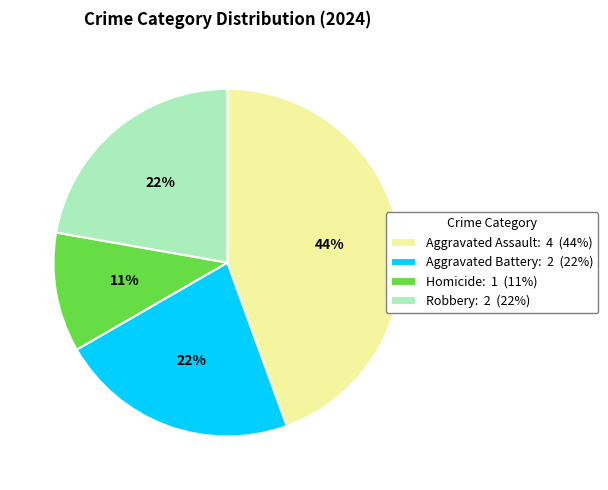

To the nearest percent, what is the difference between the largest and smallest slice percentages?

33%